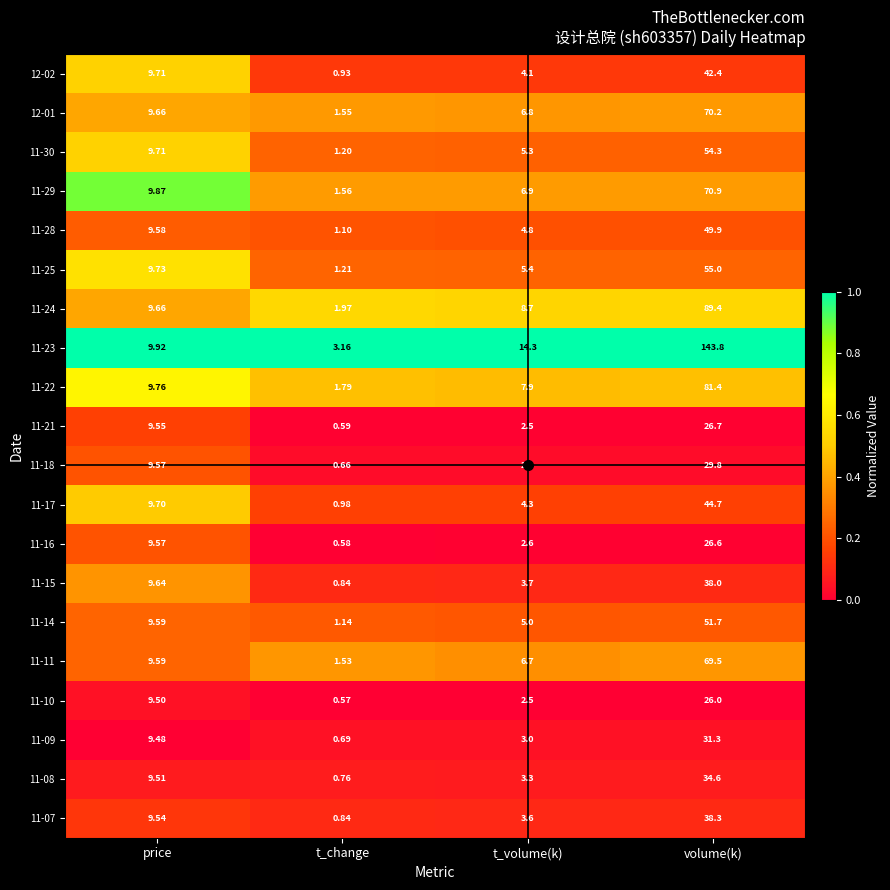

At which label does 11-22 first exceed 9?

price